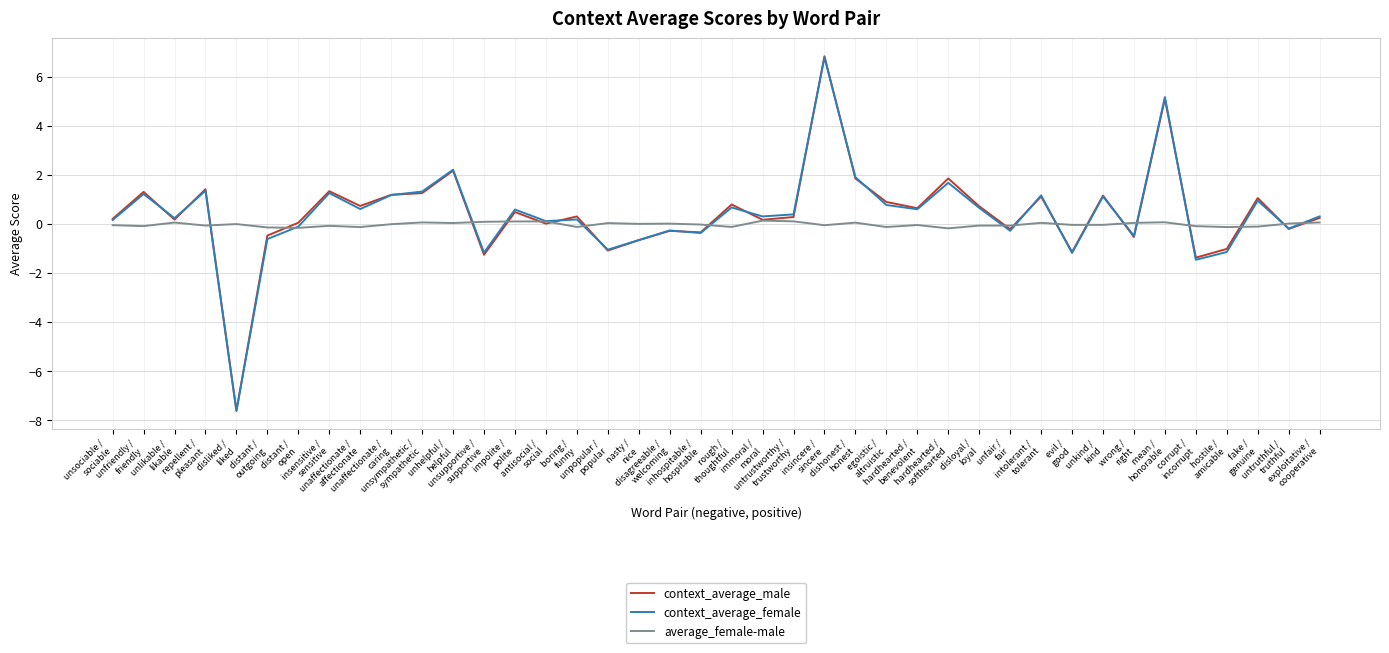

What is the minimum value shown in the chart?

-7.6